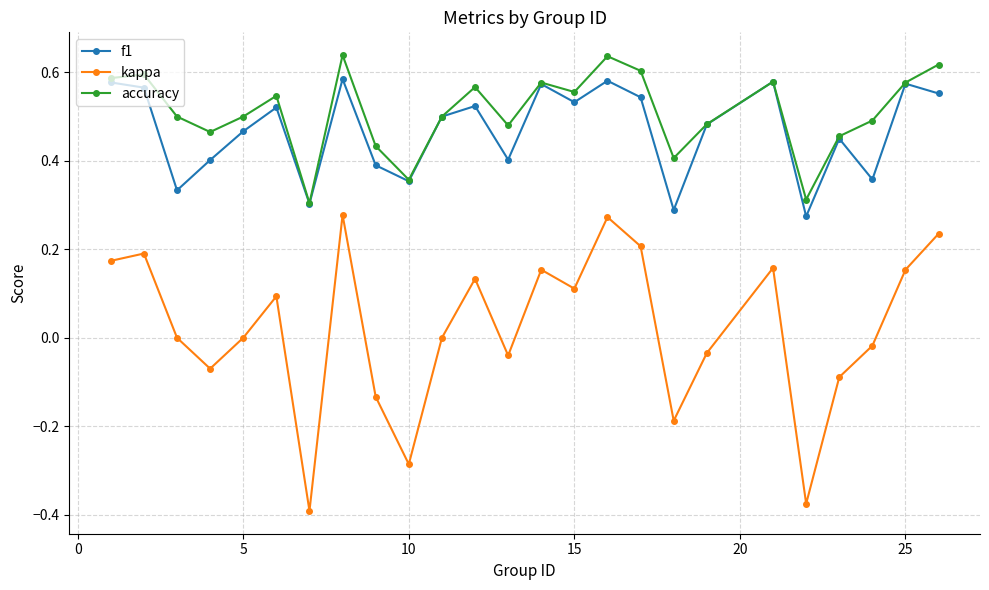

True or false: kappa and accuracy cross at least once.

False